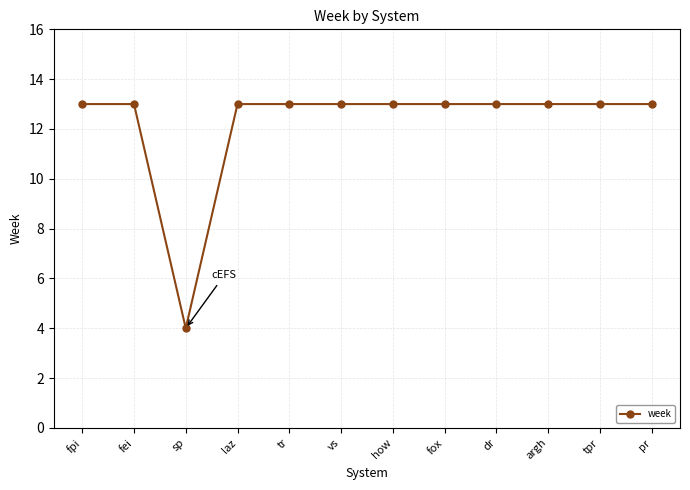

What is the label of the 9th point from the left?

dr